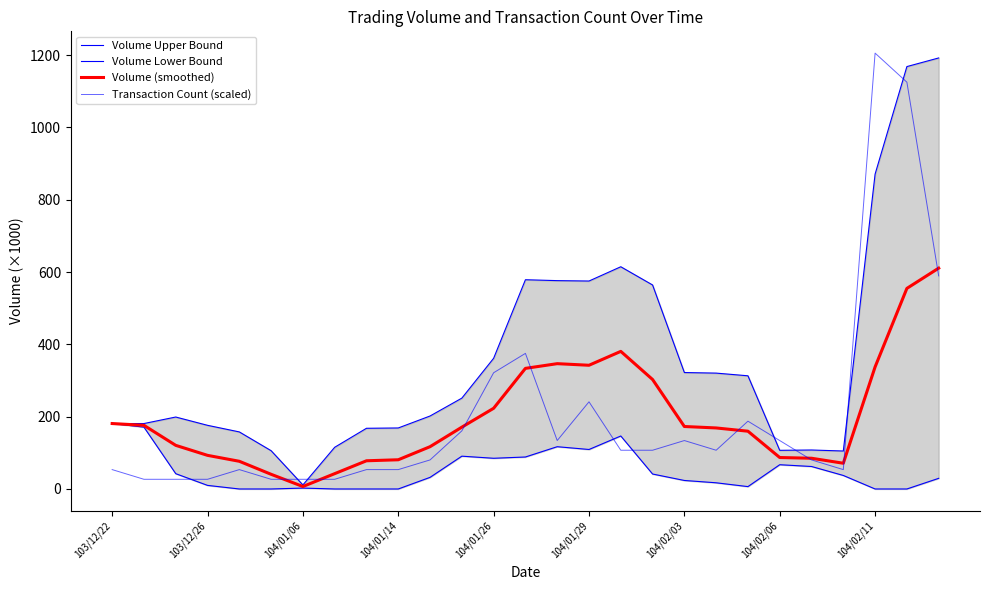

What is the average value of the Volume Lower Bound series?

50.4